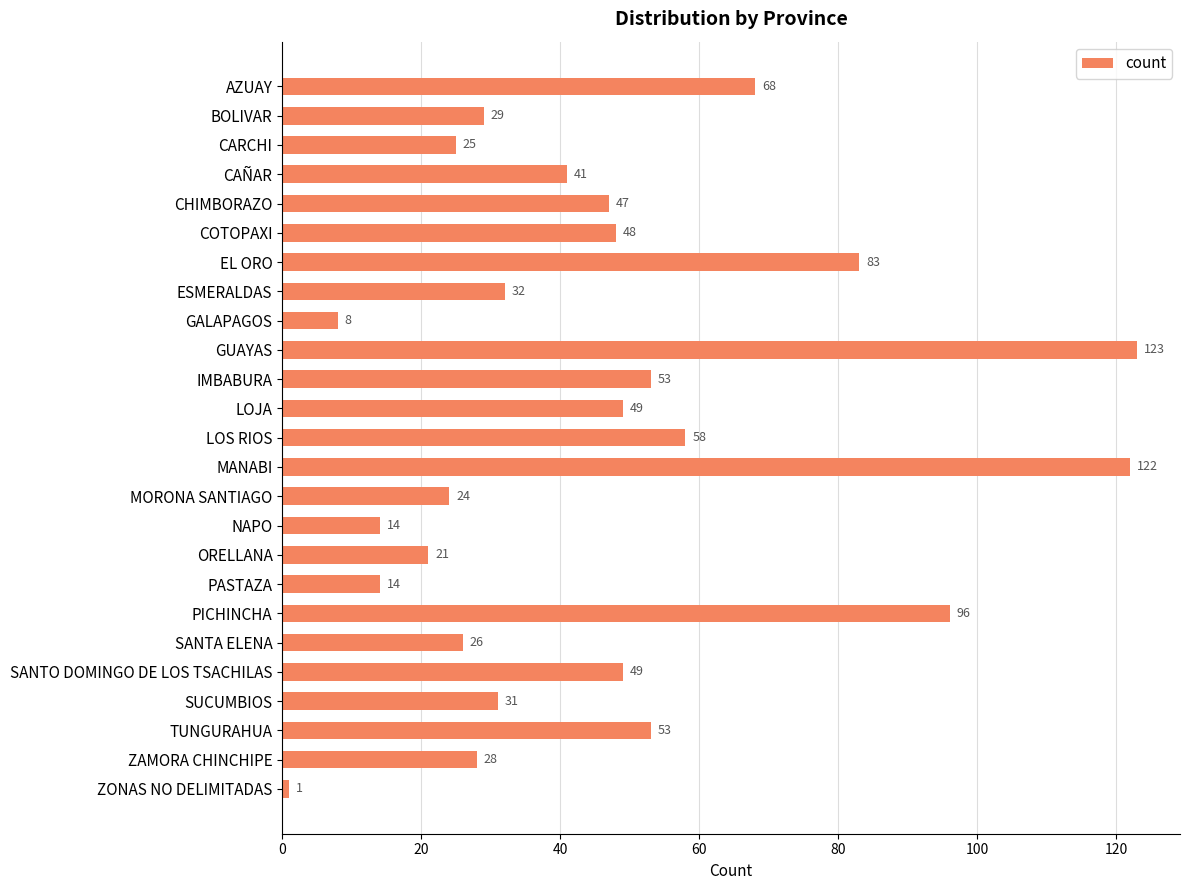

What is the value of the 15th bar from the top?

24